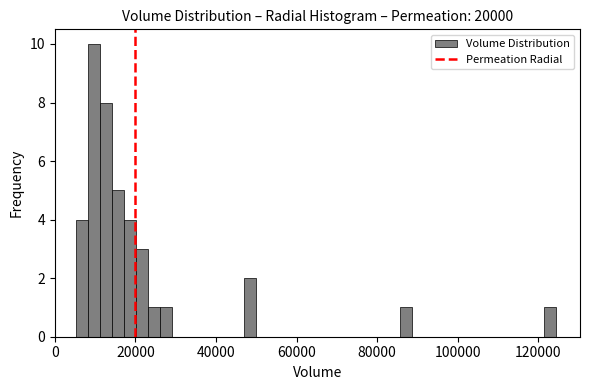

Read against the x-axis, roughly where is the centre of the tallest bar?

10000